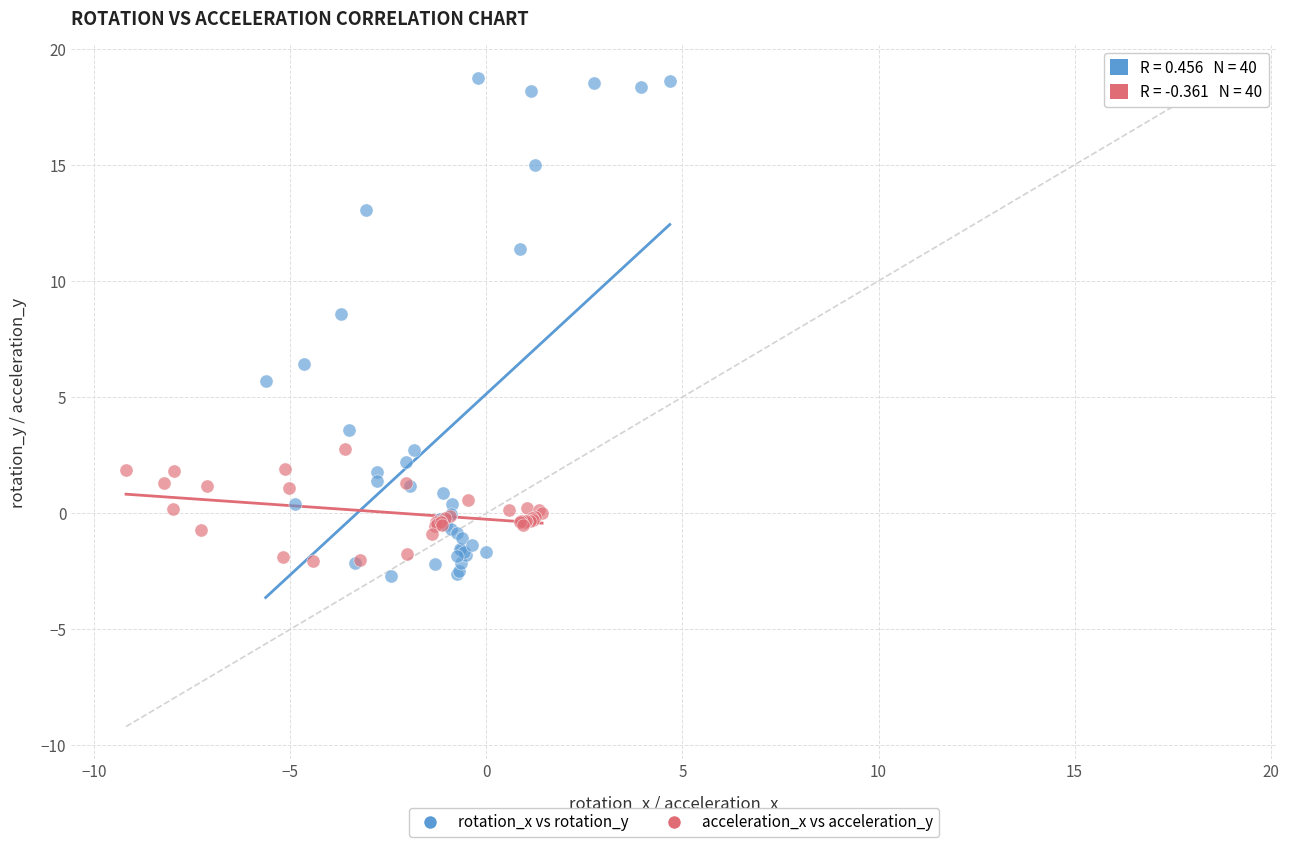

Which series contains the highest Y value?

rotation_x vs rotation_y